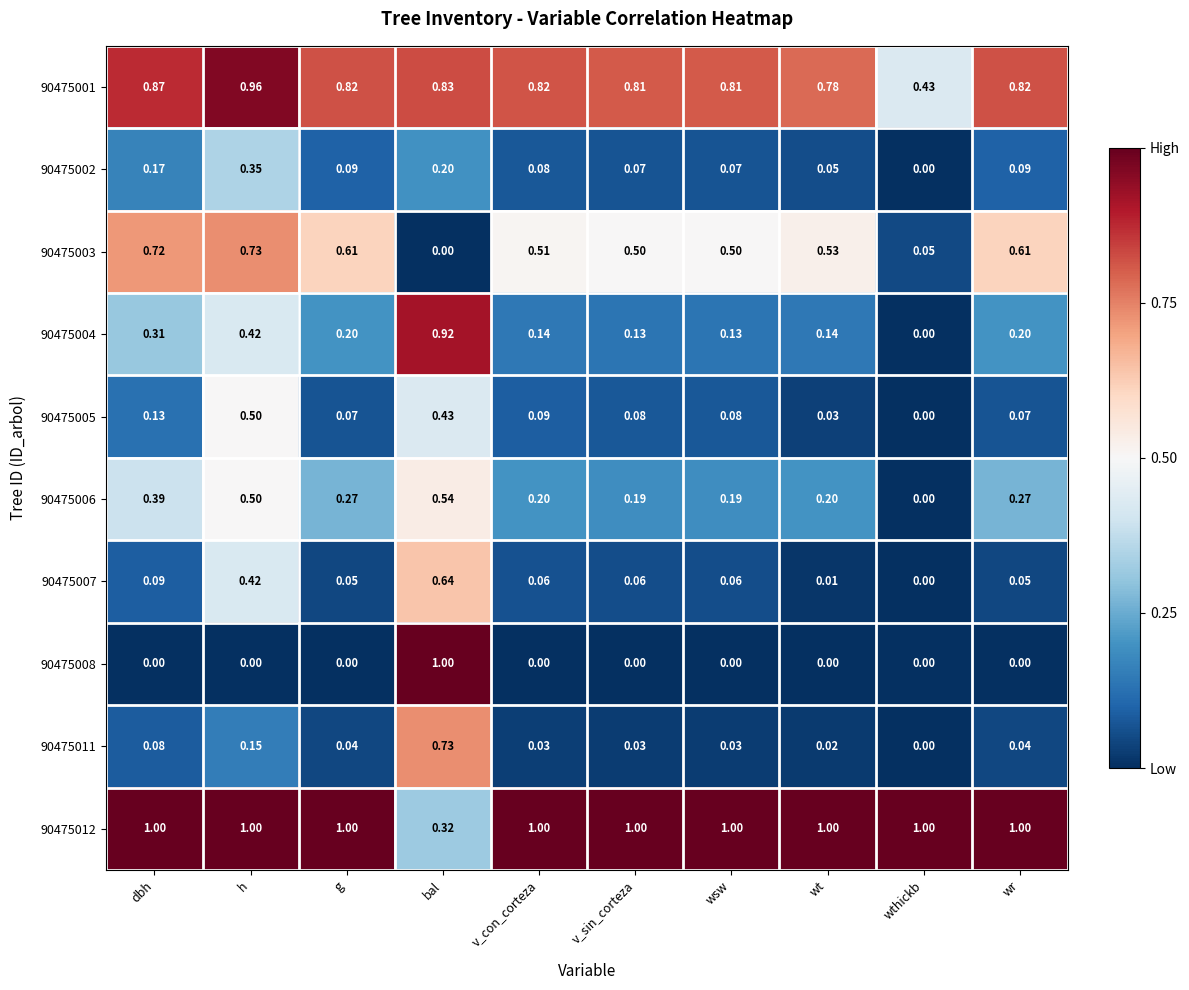

How many data points in 90475007 are above 0?

9